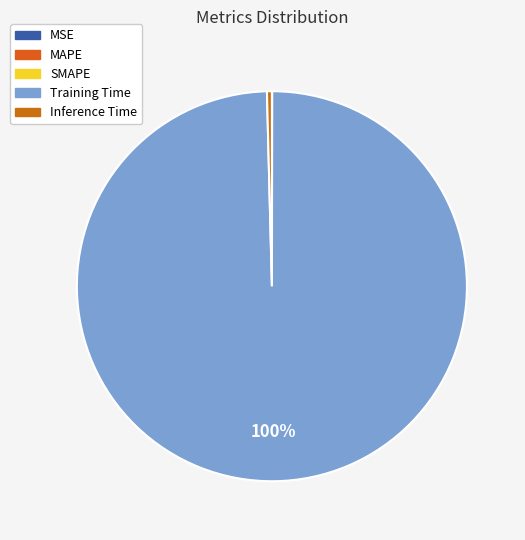

How many slices are in this pie chart?

5